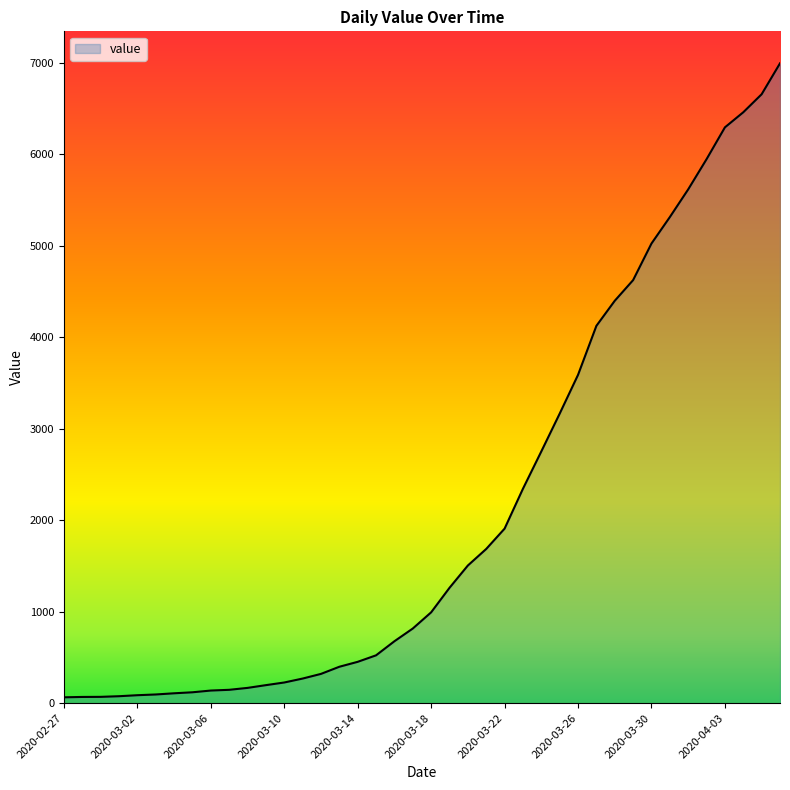

What is the maximum value shown in the chart?

6995